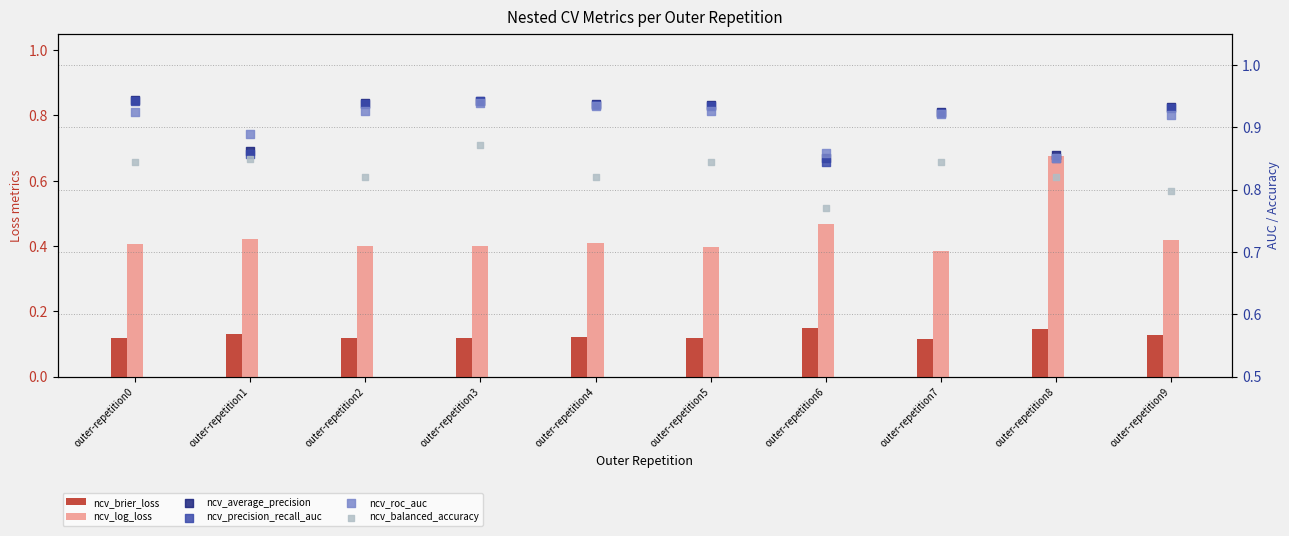

Is the value of ncv_average_precision at outer-repetition4 greater than the value of ncv_precision_recall_auc at outer-repetition7?

Yes